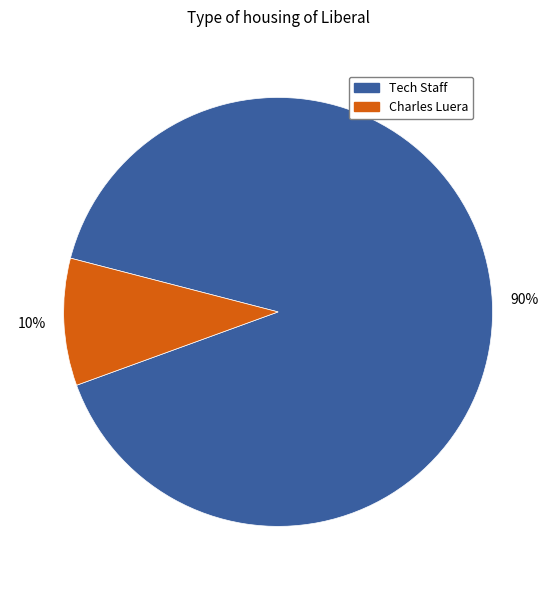

Does any single category account for the majority?

Yes